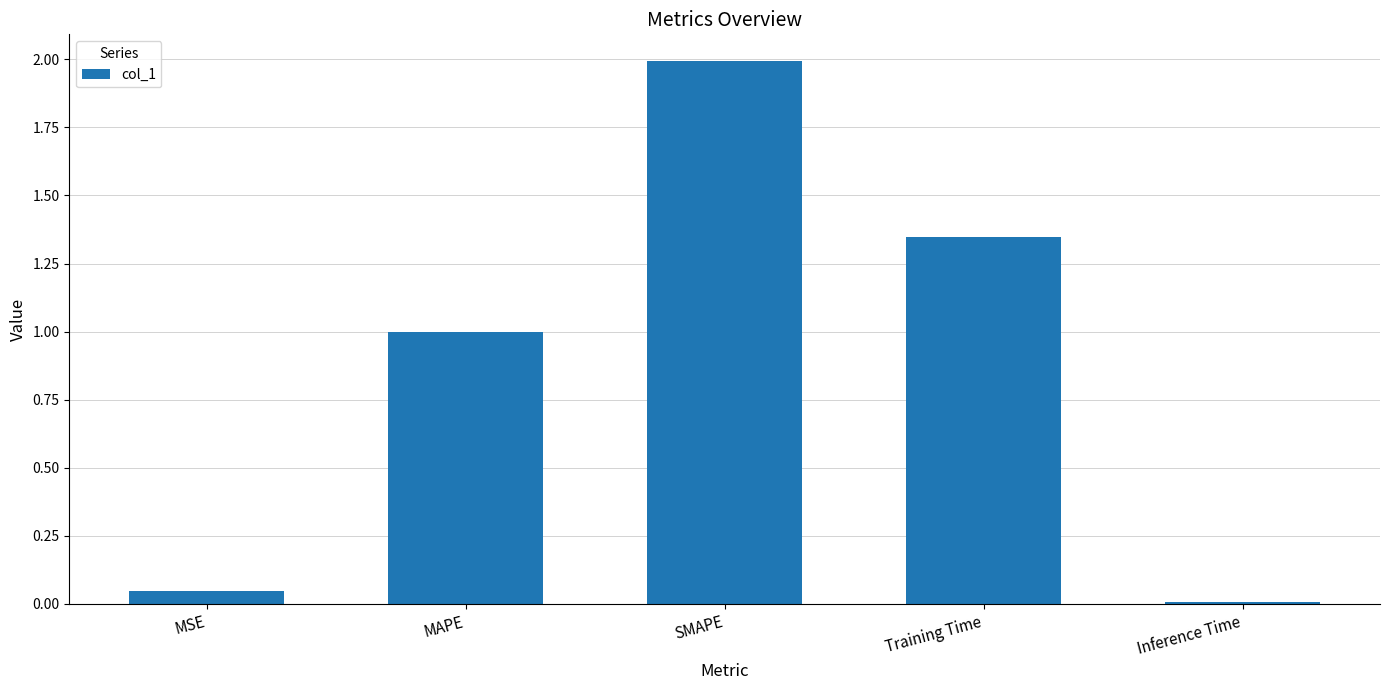

What is the label of the 2nd bar from the left?

MAPE